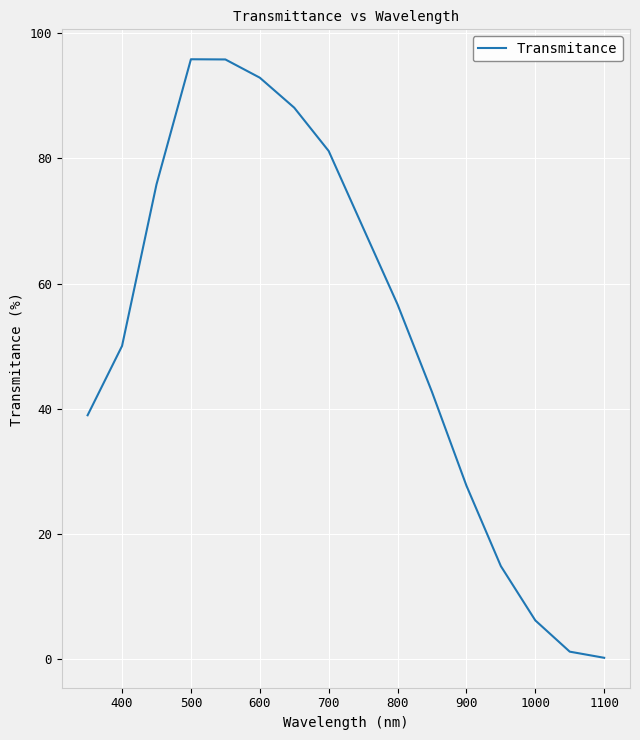

What is the greatest value displayed?

95.8